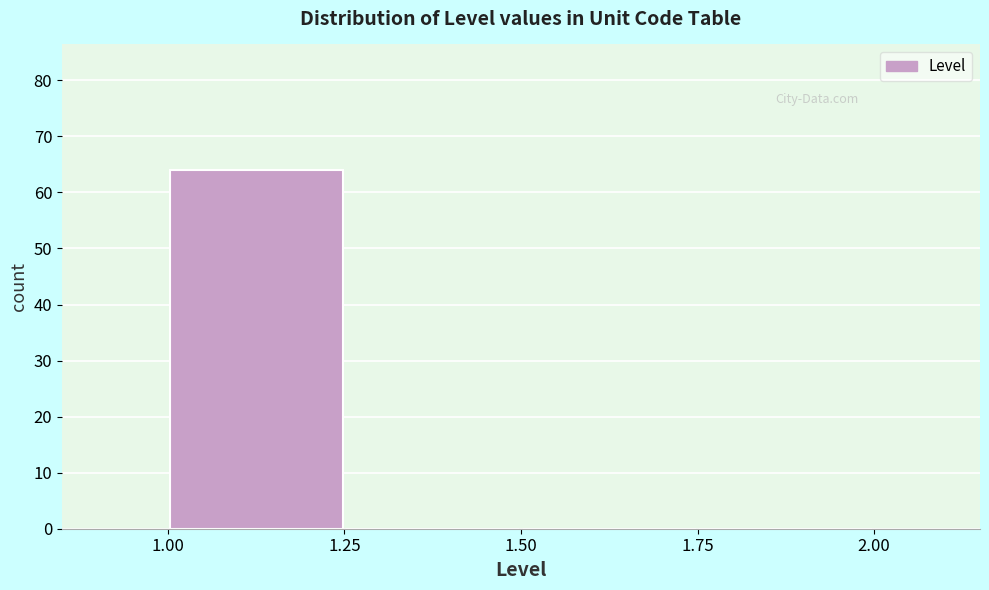

What is the height of the bar covering 1.00 to 1.25 on the x-axis? The values are not printed on the chart, so give them approximately, as read against the axis.

64